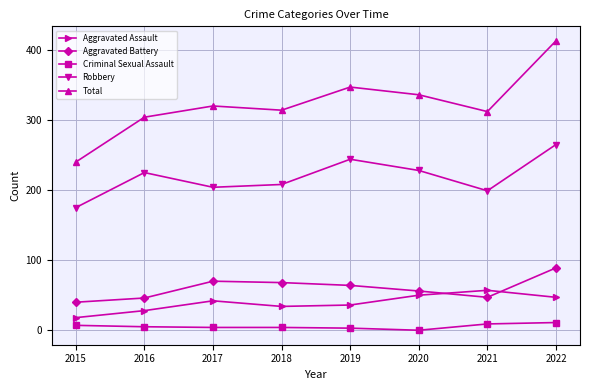

Which series has the widest spread of values?

Total